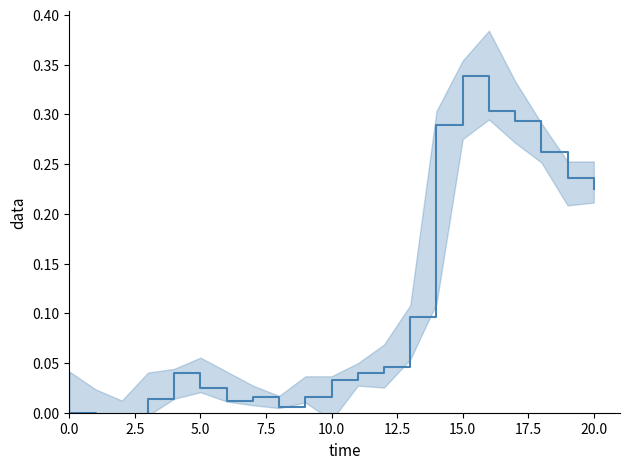

What is the value of the 20th point from the left?

0.2